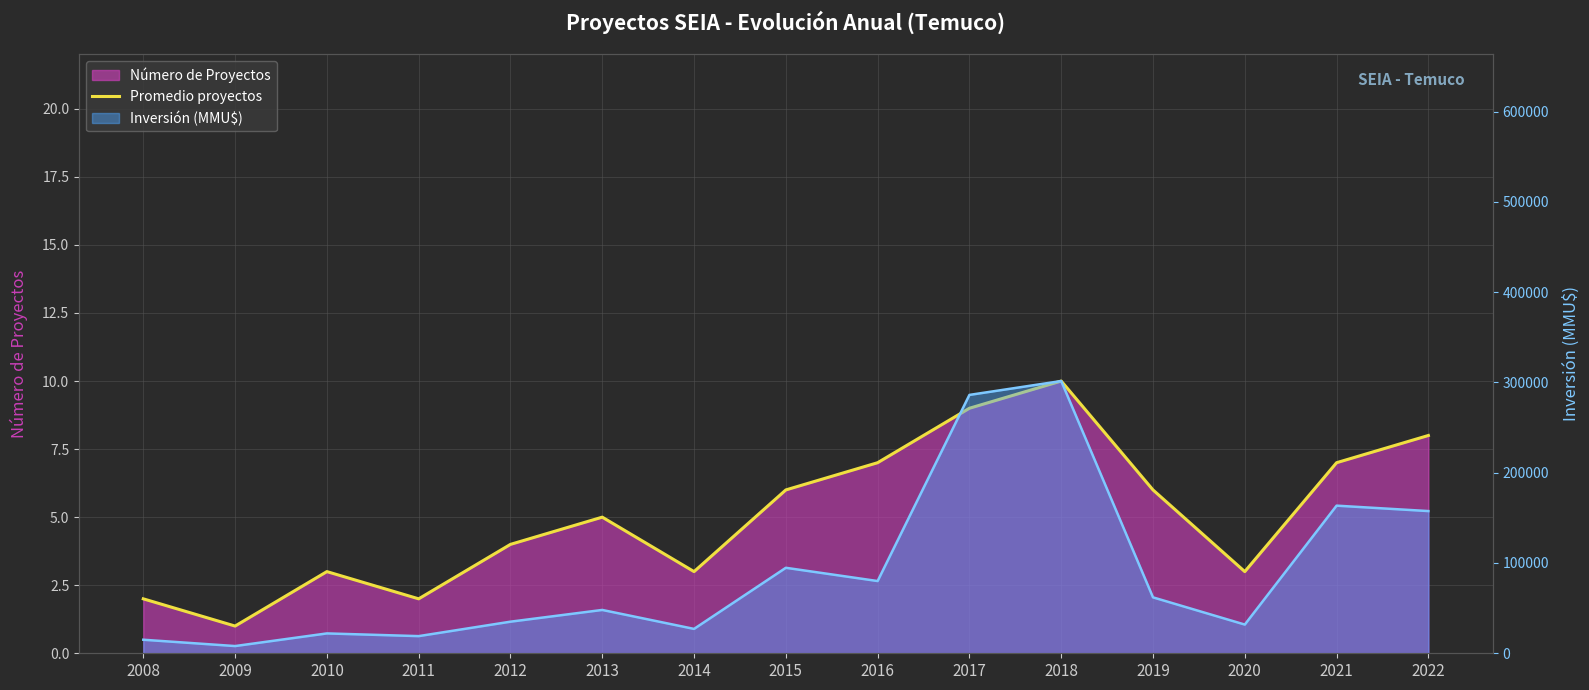

Which has a higher value, 2018 or 2014?

2018